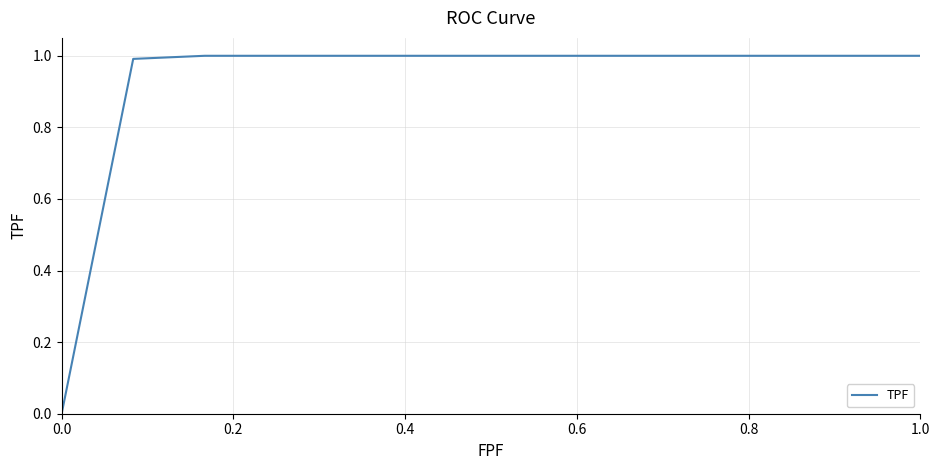

What is the ratio of the value at 8 to the value at 1.0?

1.0